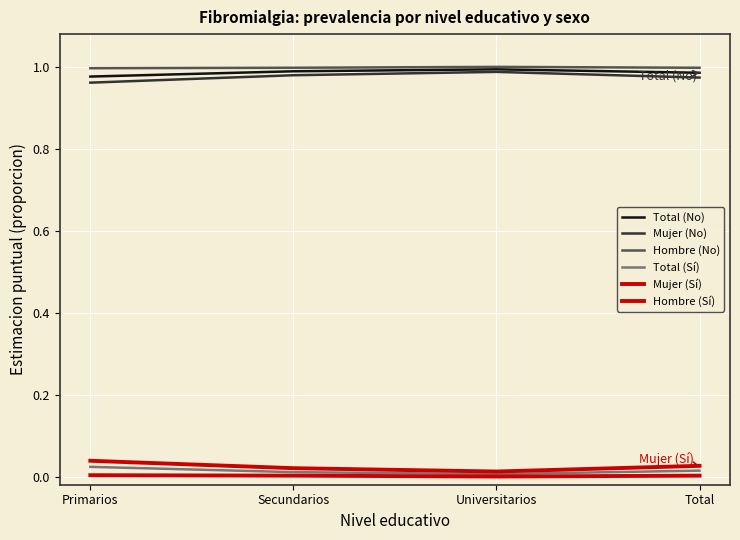

Reading left to right, list all the values displayed in this chart.

Total (No): Primarios=1.0	Secundarios=1.0	Universitarios=1.0	Total=1.0
Mujer (No): Primarios=1.0	Secundarios=1.0	Universitarios=1.0	Total=1.0
Hombre (No): Primarios=1.0	Secundarios=1.0	Universitarios=1.0	Total=1.0
Total (Sí): Primarios=0.0	Secundarios=0.0	Universitarios=0.0	Total=0.0
Mujer (Sí): Primarios=0.0	Secundarios=0.0	Universitarios=0.0	Total=0.0
Hombre (Sí): Primarios=0.0	Secundarios=0.0	Universitarios=0.0	Total=0.0